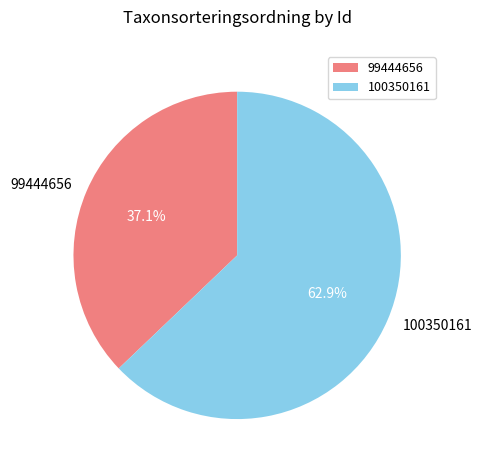

To the nearest percent, what is the difference between the largest and smallest slice percentages?

26%